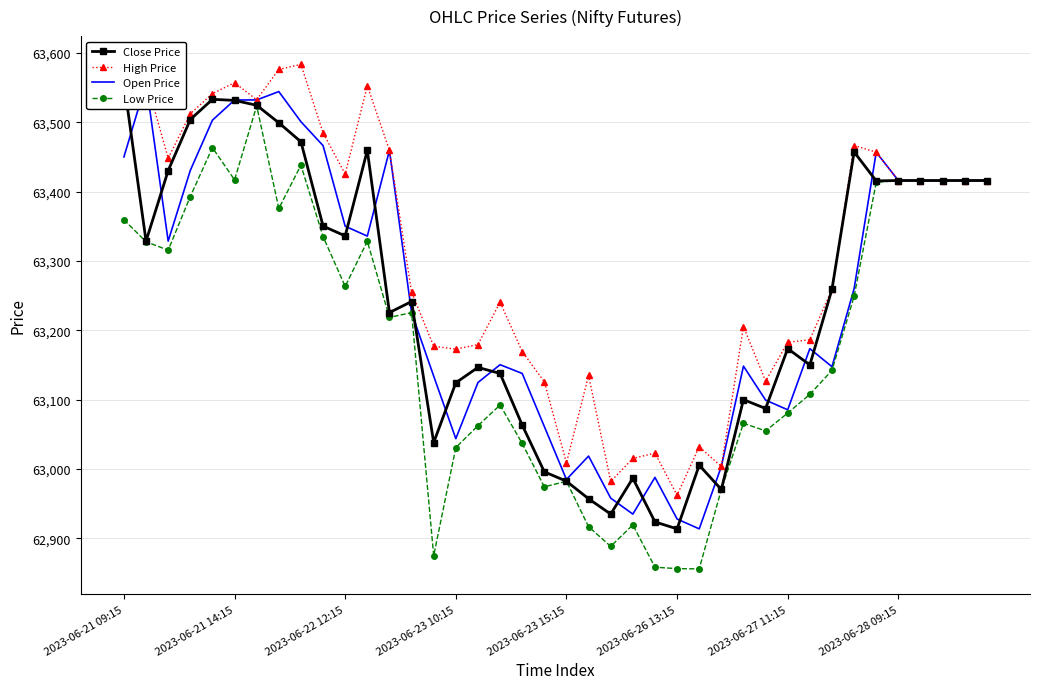

True or false: Low Price has more than 2 interior local peaks.

True